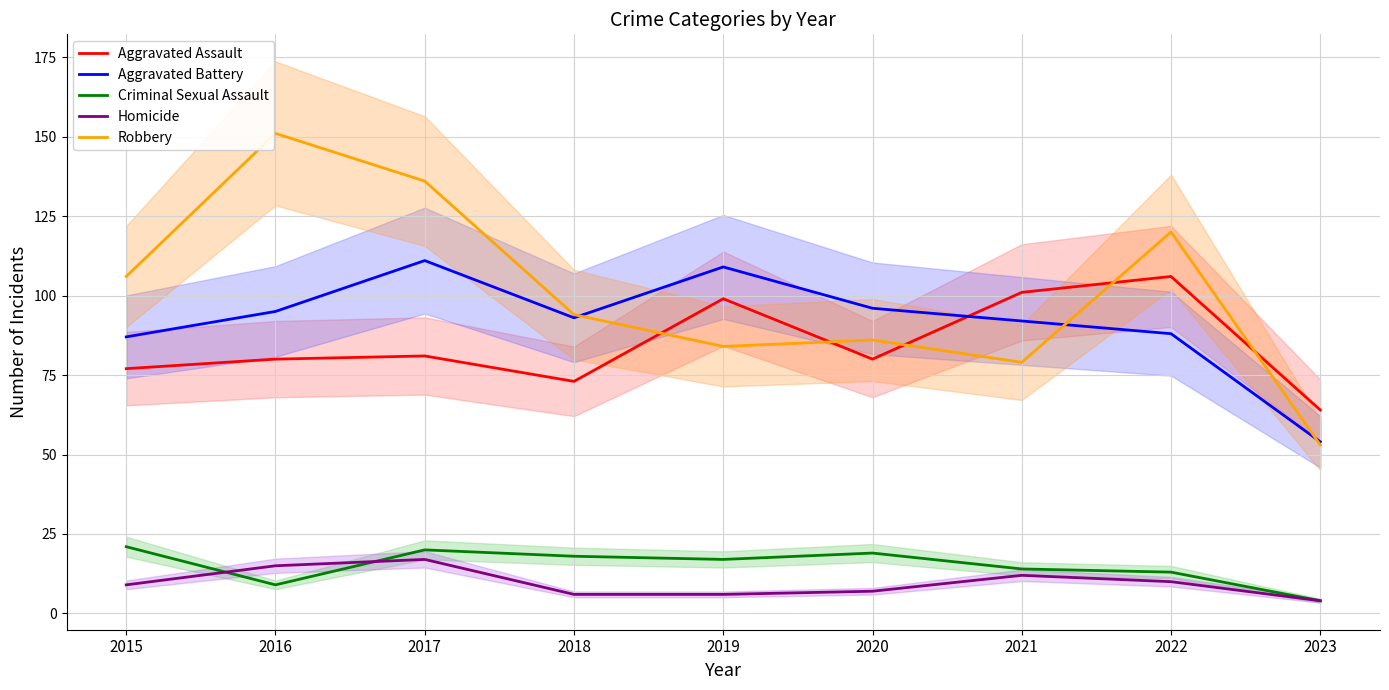

Count the number of data series in this chart.

5